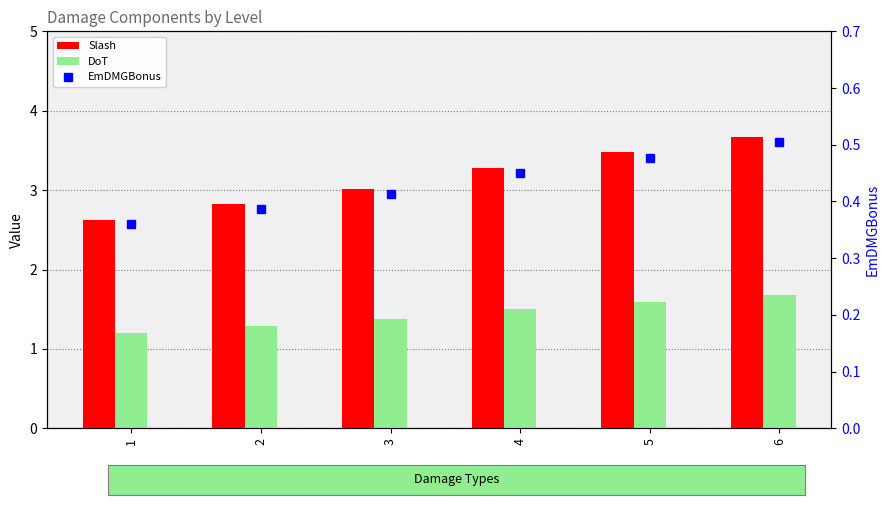

The DoT series shows 2.1 at 2. True or false?

False